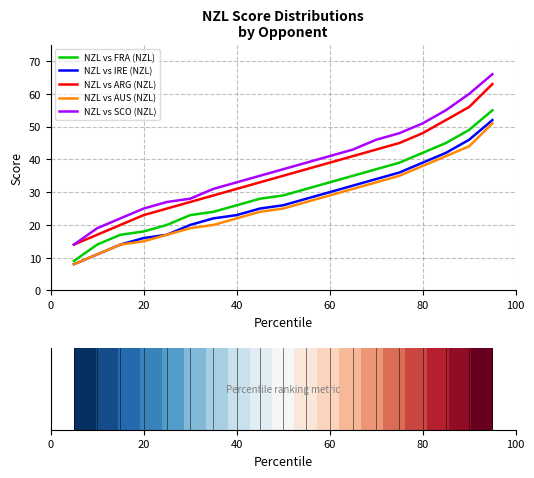

Which series has the largest range (max minus min)?

NZL vs SCO (NZL)